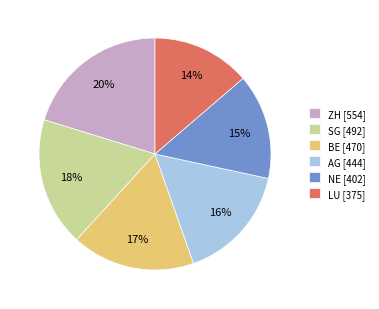

Rank the categories by value from lowest to highest.

LU, NE, AG, BE, SG, ZH